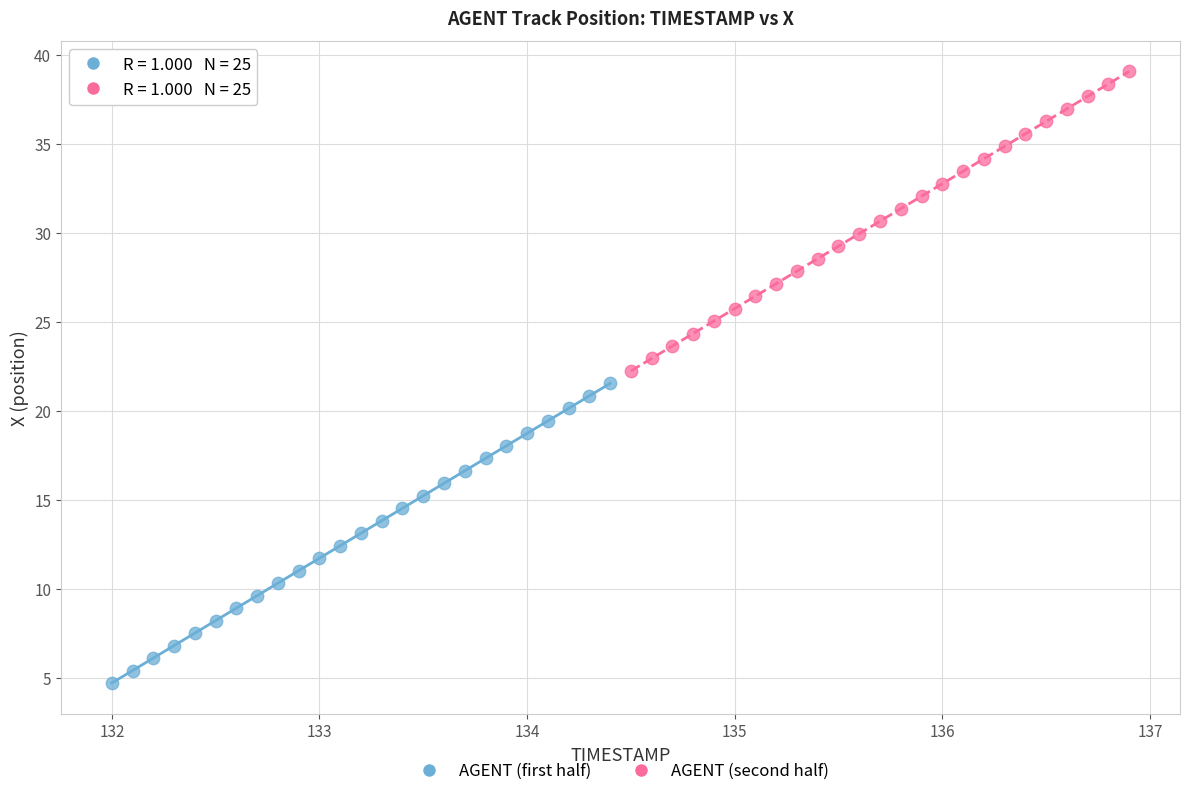

Which series has the widest spread of Y values?

AGENT (first half)